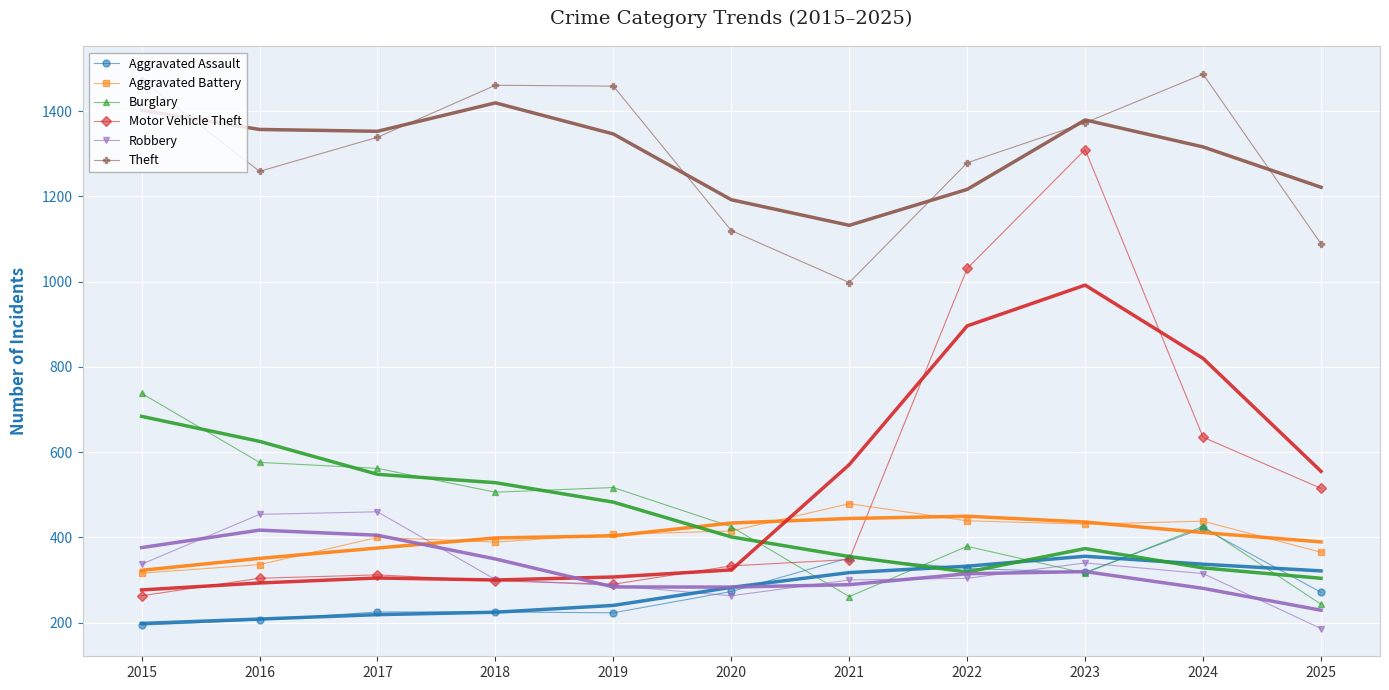

Is it true that Aggravated Battery equals 479 at 2021?

True